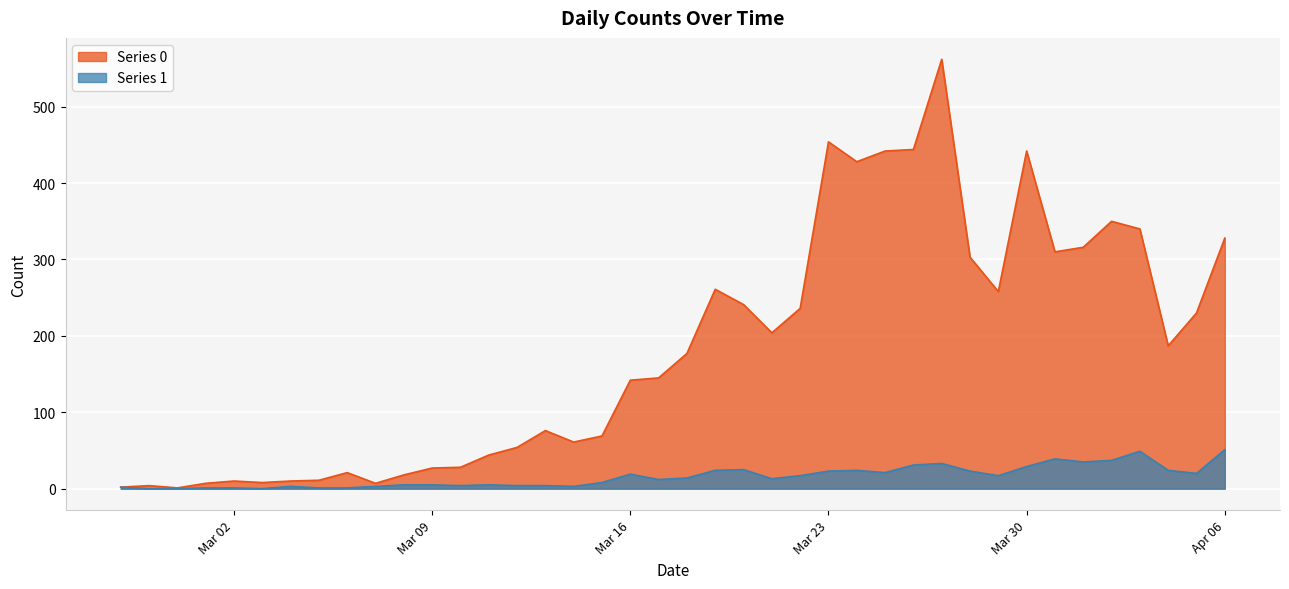

How many lines are shown in the chart?

2